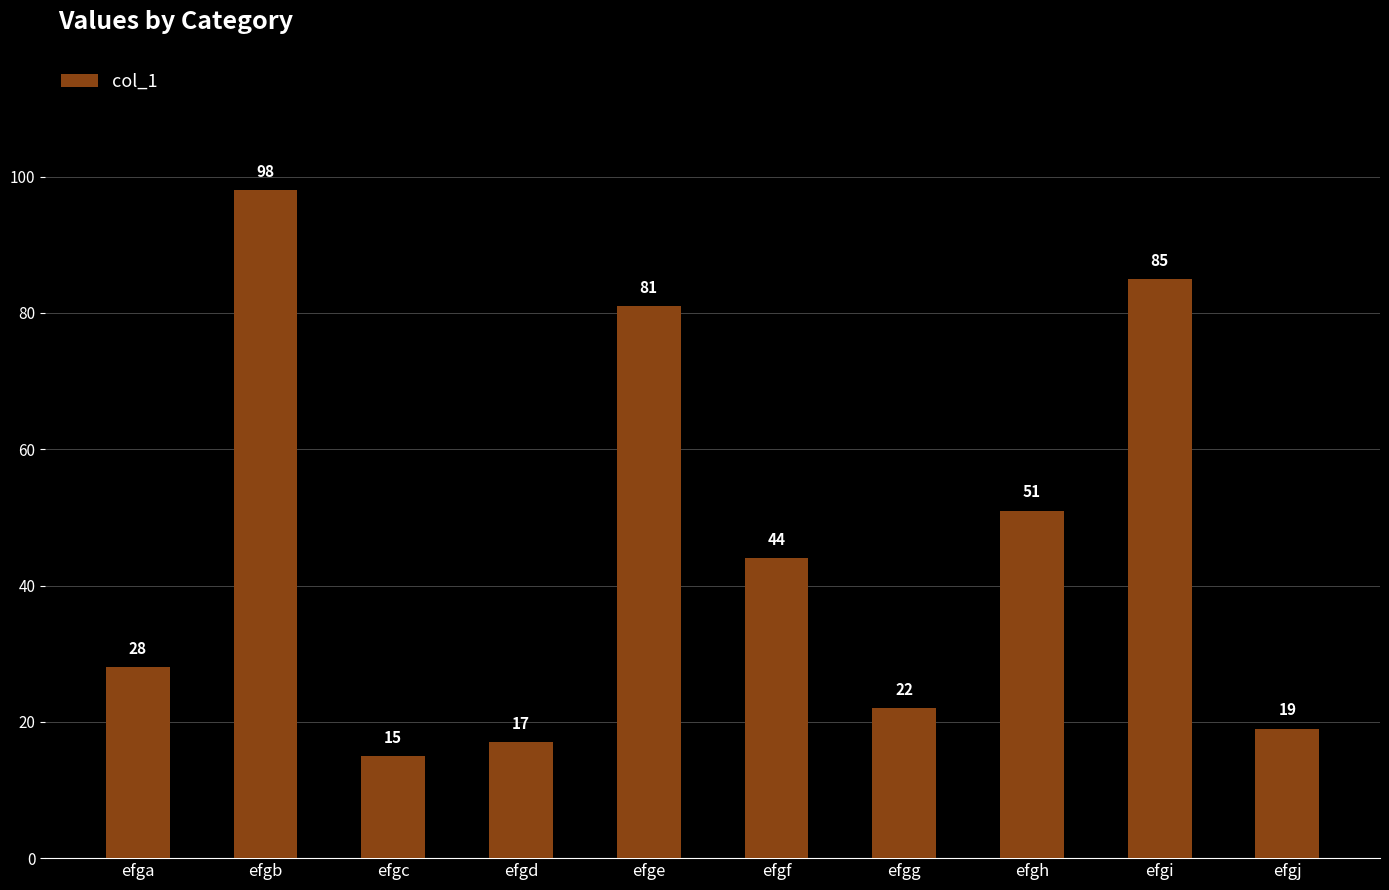

At which label does the data first exceed 44?

efgb